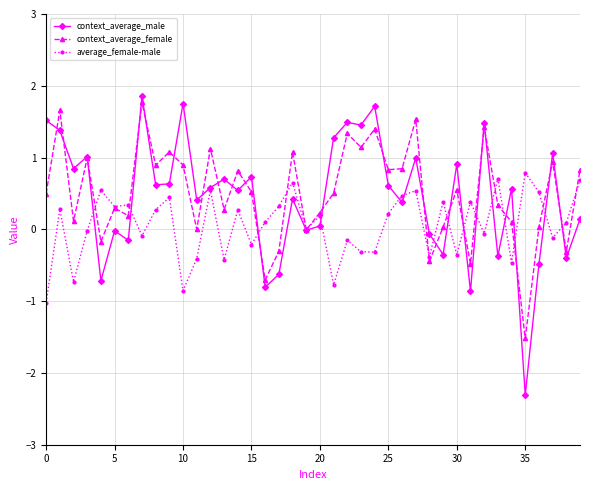

What is the smallest value displayed?

-2.3